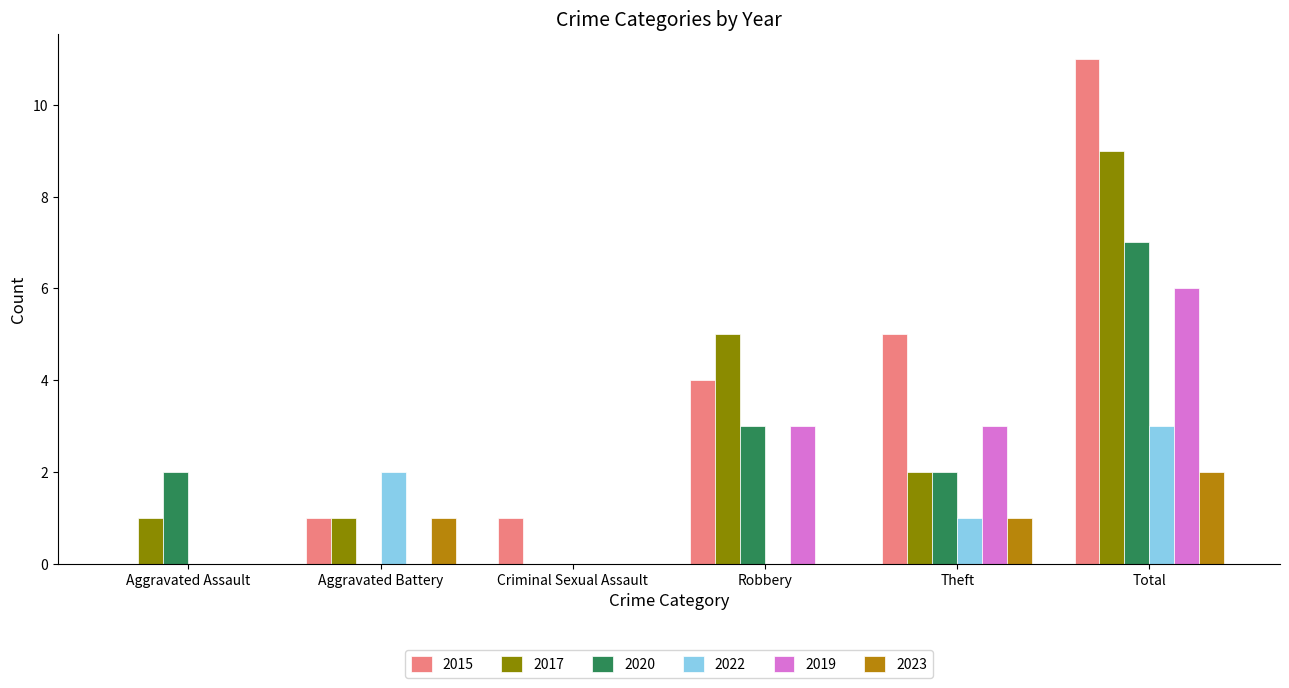

Is the value of 2017 at Theft greater than the value of 2022 at Robbery?

Yes